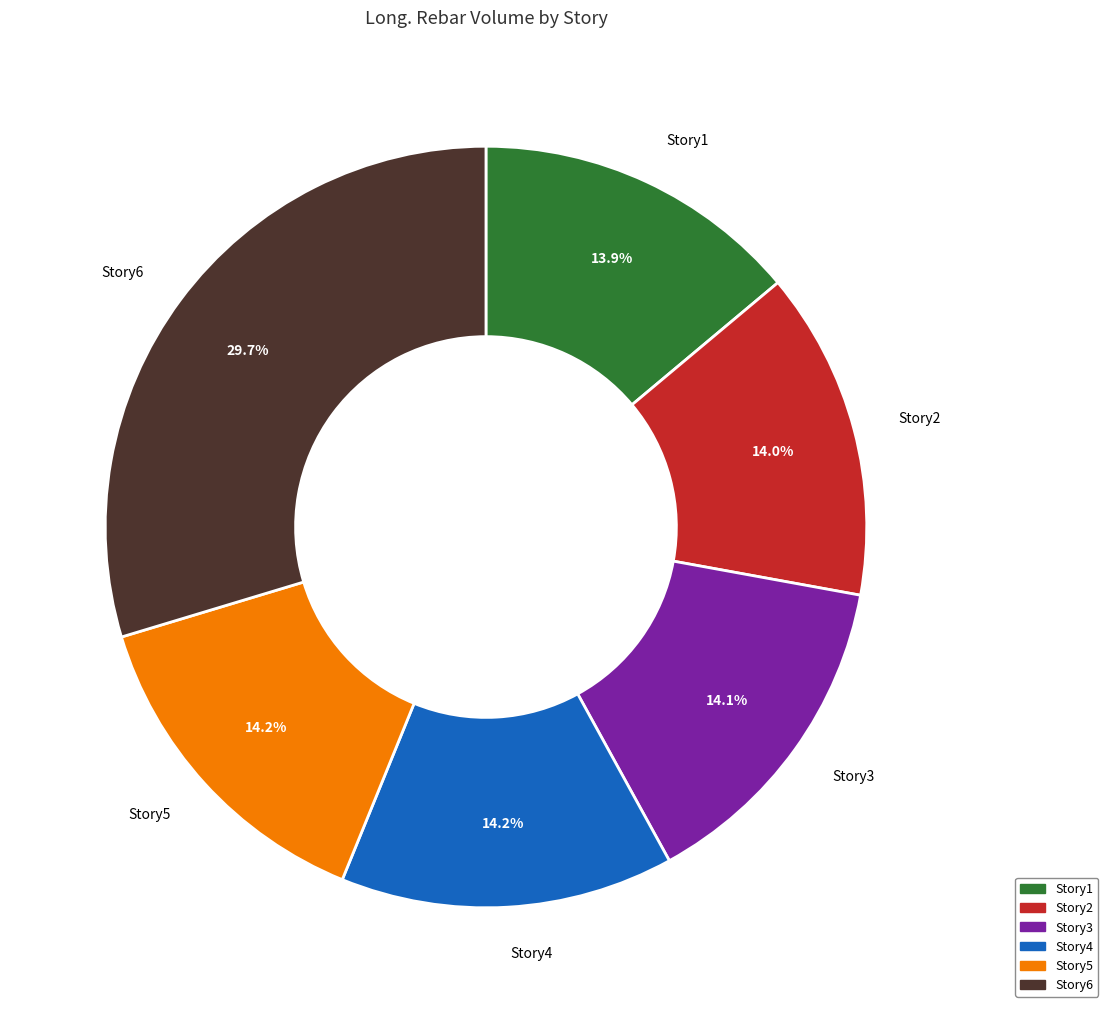

Which category has the biggest portion of the pie?

Story6